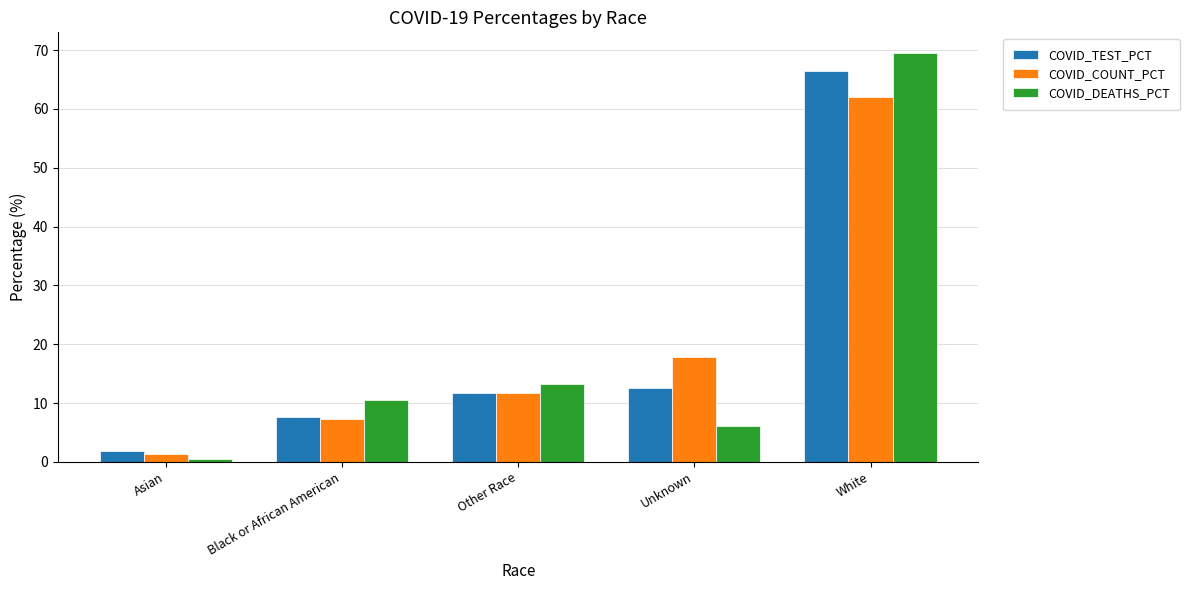

How many data points does each series have?

5